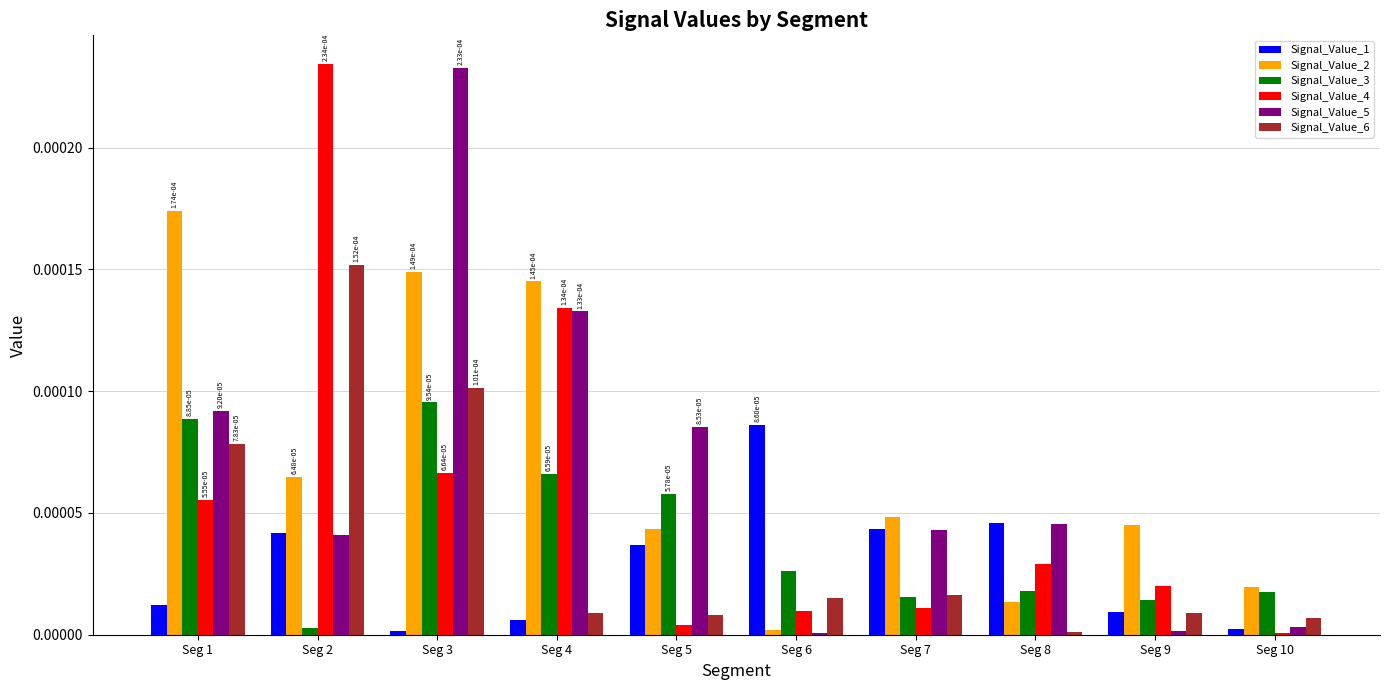

Is the value of Signal_Value_2 at Seg 5 greater than the value of Signal_Value_4 at Seg 3?

No